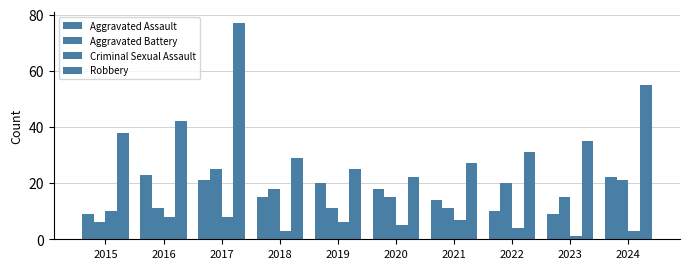

How many data points does each series have?

10